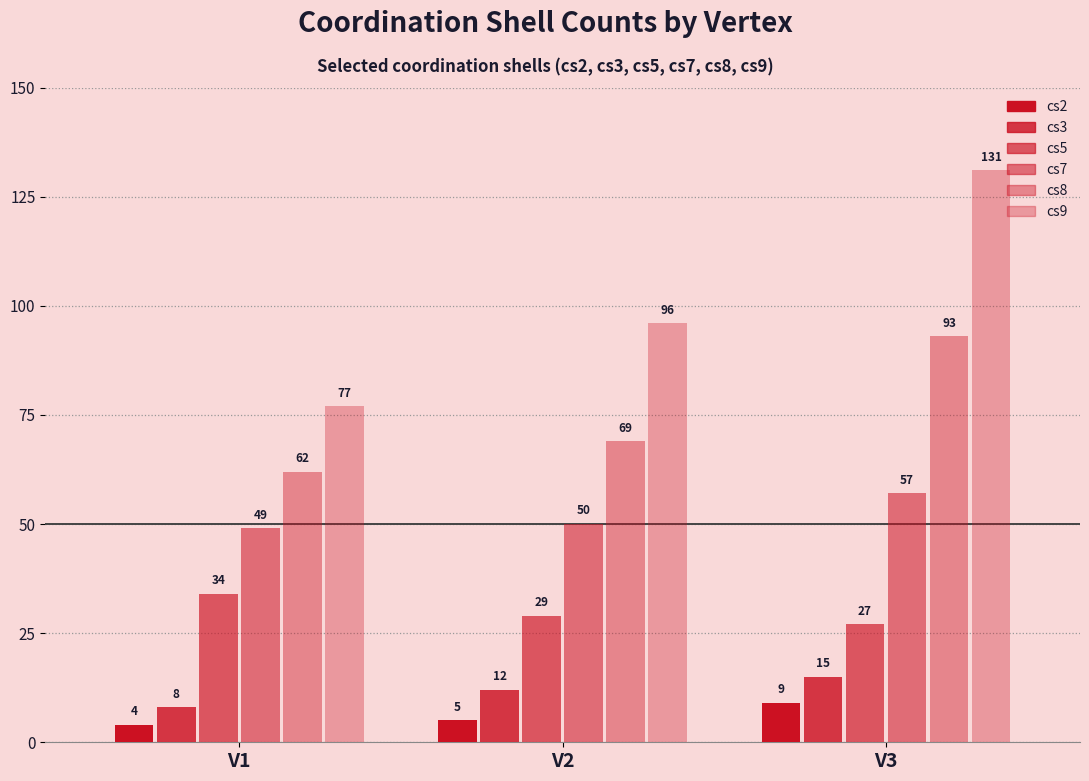

True or false: cs9 has a value of 96 at V2.

True